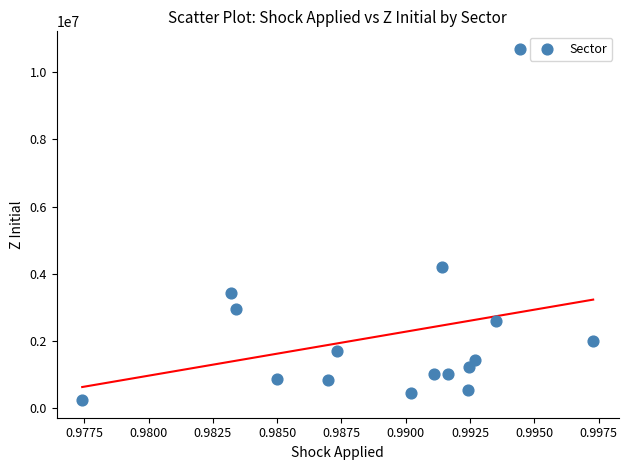

What is the range of Y values (max minus min)?

10456701.3